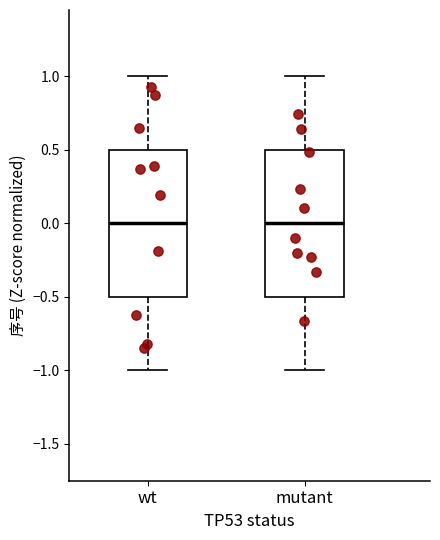

Reading left to right, read every box against the y-axis: the position of its median line, the range the box covers, and the ends of its whiskers. The values are not printed on the chart, so give them approximately, as read against the axis.

wt: median 0.0, box -0.5 to 0.5, whiskers -1.0 to 1.0
mutant: median 0.0, box -0.5 to 0.5, whiskers -1.0 to 1.0